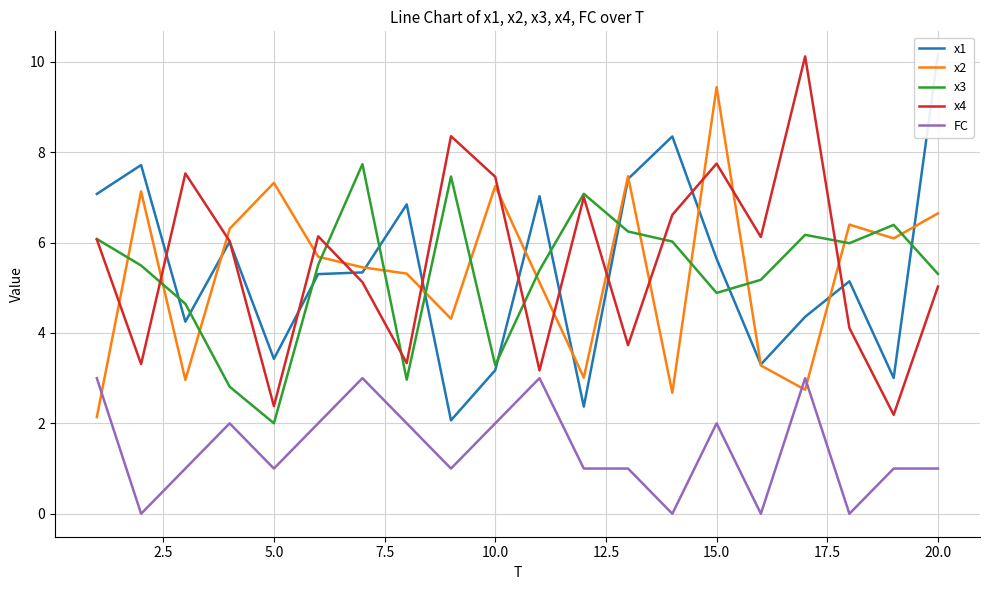

Reading right to left, what are all the values shown in this chart?

x1: 10.2	3.0	5.1	4.4	3.3	5.6	8.3	7.4	2.4	7.0	3.2	2.1	6.8	5.3	5.3	3.4	6.0	4.2	7.7	7.1
x2: 6.6	6.1	6.4	2.7	3.3	9.4	2.7	7.5	3.0	5.1	7.3	4.3	5.3	5.5	5.7	7.3	6.3	3.0	7.1	2.1
x3: 5.3	6.4	6.0	6.2	5.2	4.9	6.0	6.2	7.1	5.4	3.3	7.5	3.0	7.7	5.5	2.0	2.8	4.6	5.5	6.1
x4: 5.0	2.2	4.1	10.1	6.1	7.7	6.6	3.7	7.0	3.2	7.5	8.4	3.3	5.1	6.1	2.4	6.0	7.5	3.3	6.1
FC: 1.0	1.0	0.0	3.0	0.0	2.0	0.0	1.0	1.0	3.0	2.0	1.0	2.0	3.0	2.0	1.0	2.0	1.0	0.0	3.0